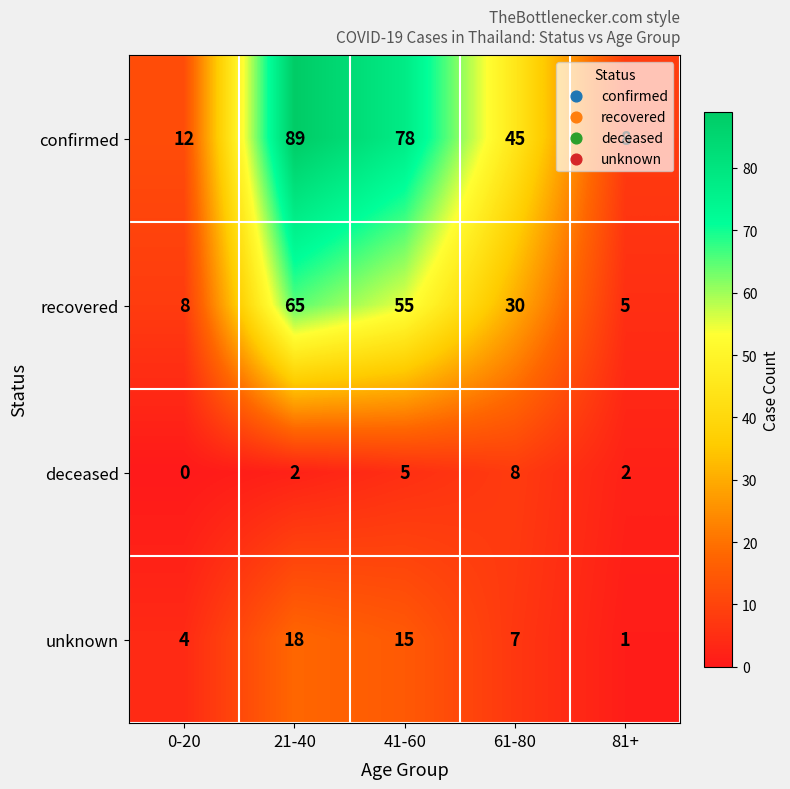

Where does the unknown series first go above 7?

21-40